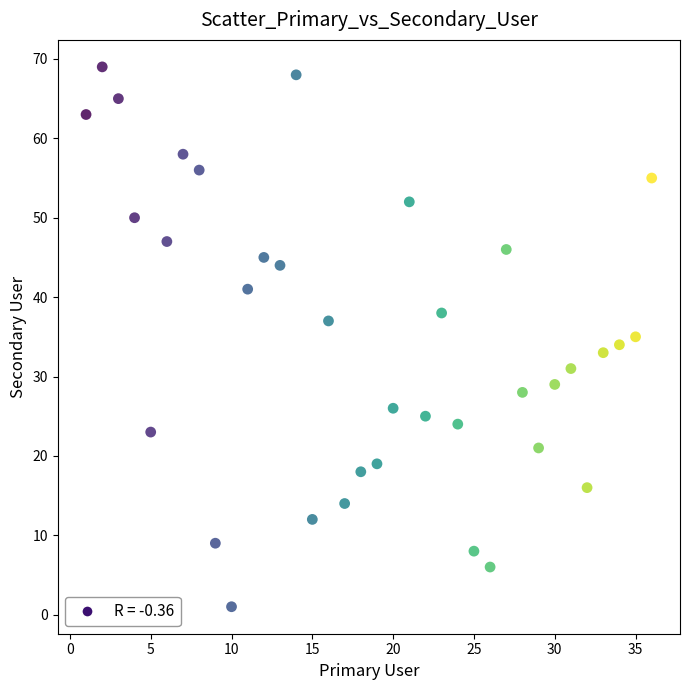

What is the range of Y values (max minus min)?

68